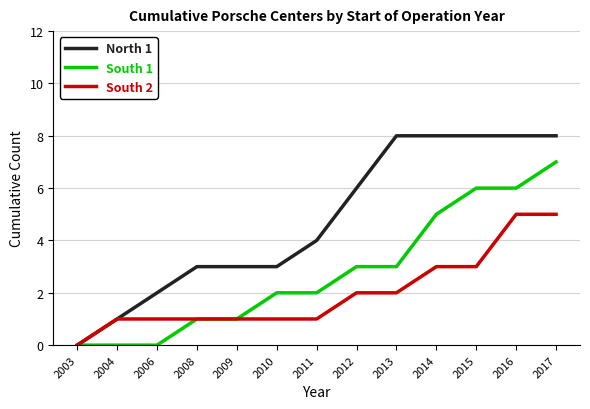

What is the greatest value displayed?

8